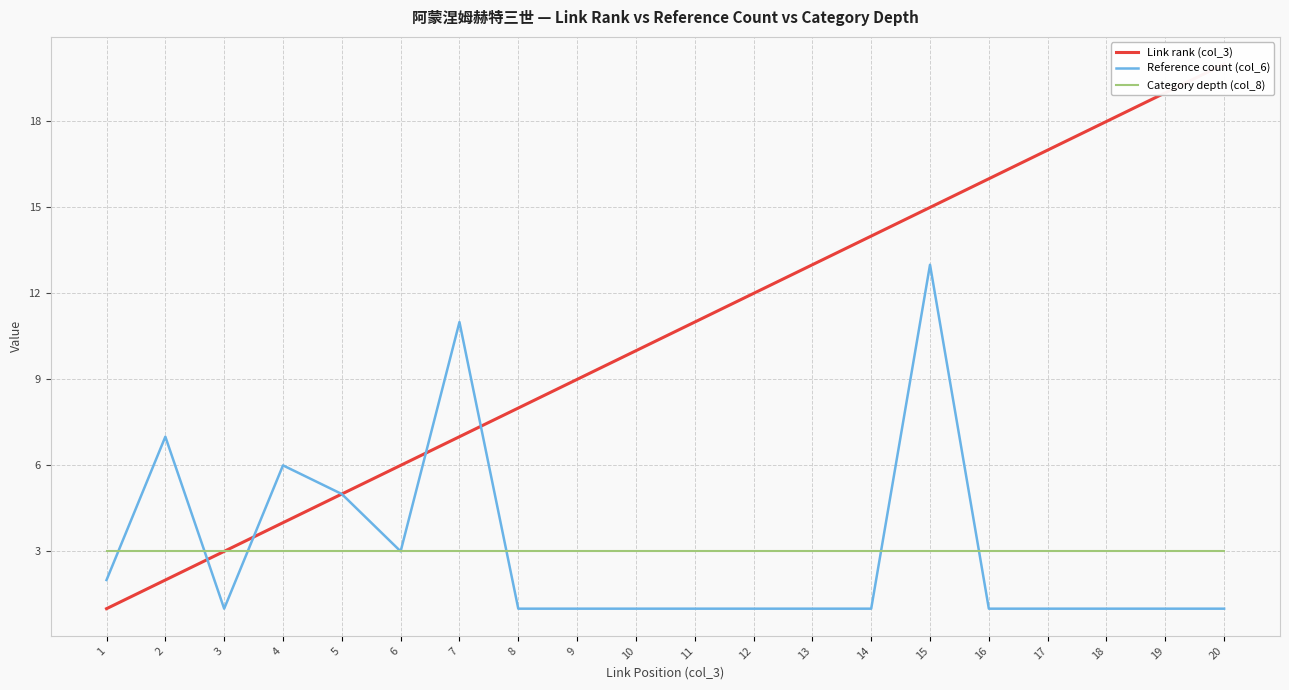

At 4, list the series in order from smallest to largest.

Category depth (col_8), Link rank (col_3), Reference count (col_6)